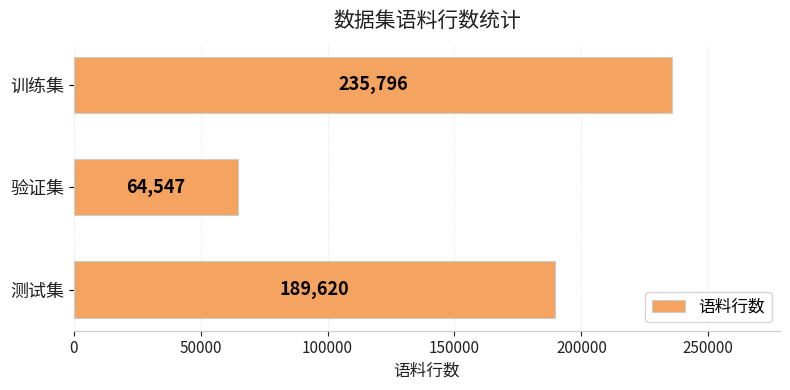

Reading top to bottom, list all the values displayed in this chart.

235796	64547	189620